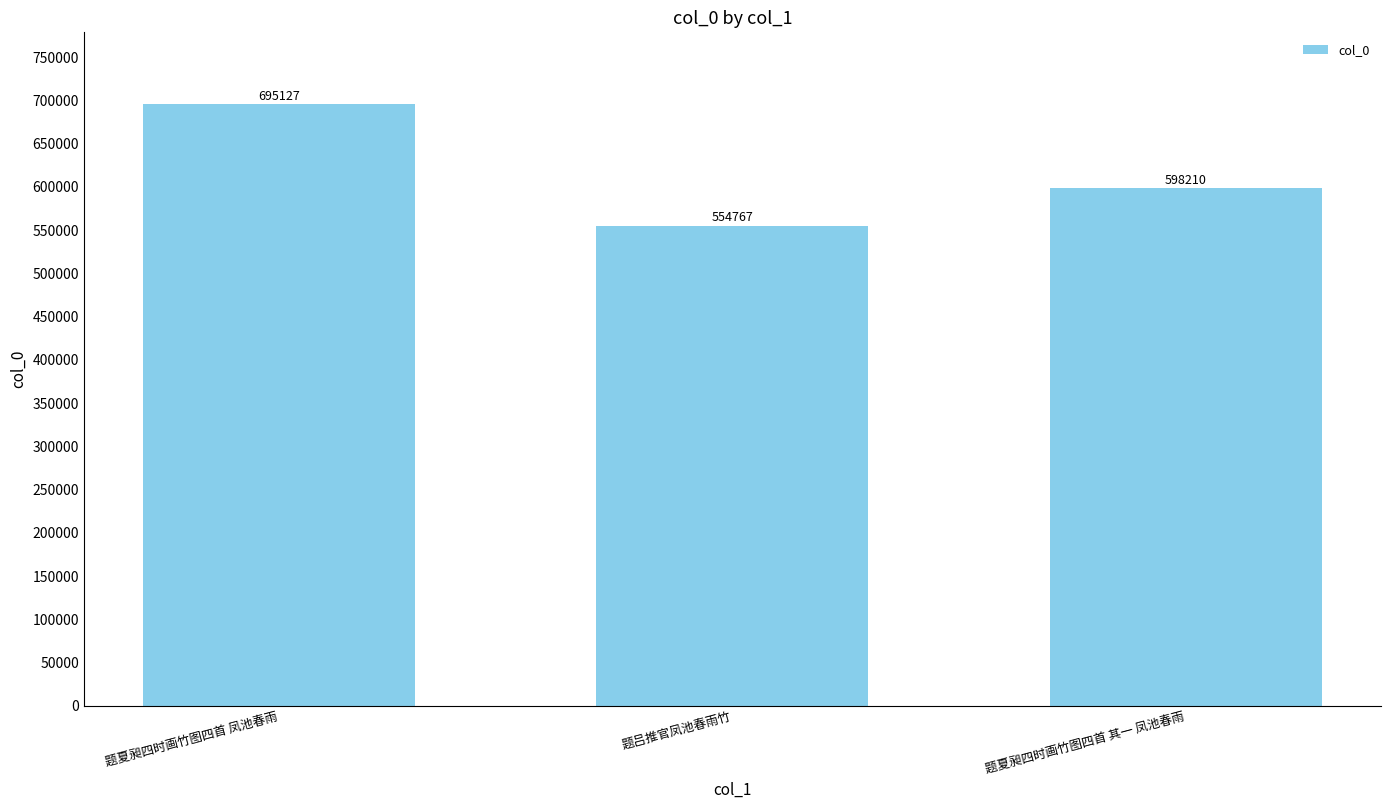

What is the maximum value shown in the chart?

695127